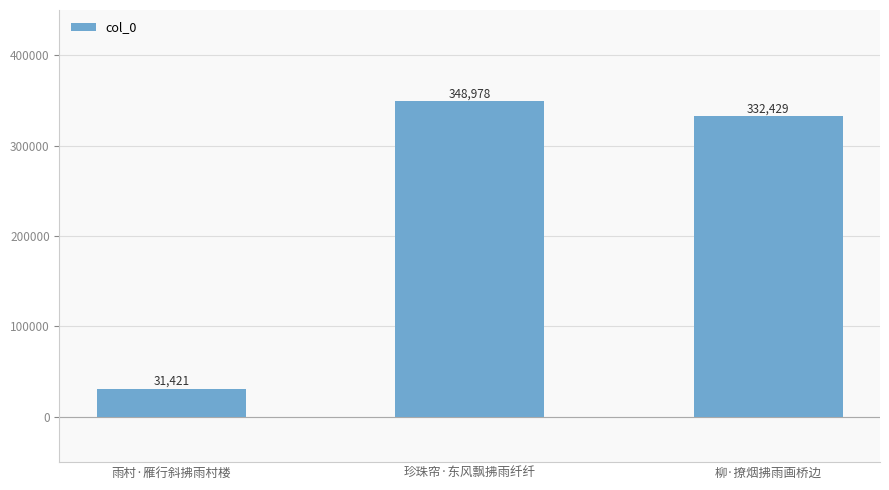

How many bars are there in total?

3